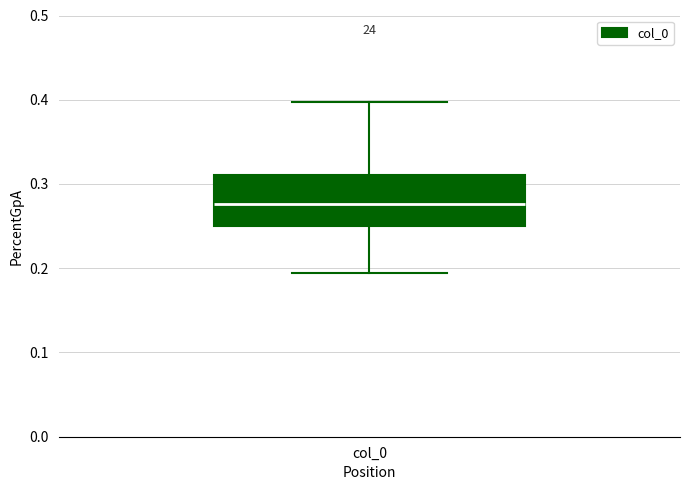

Transcribe this box plot: give where the median line is, the range the box spans, and where the two whiskers end, as read against the y-axis. The values are not printed on the chart, so give them approximately, as read against the axis.

median 0.28, box 0.25 to 0.31, whiskers 0.19 to 0.40